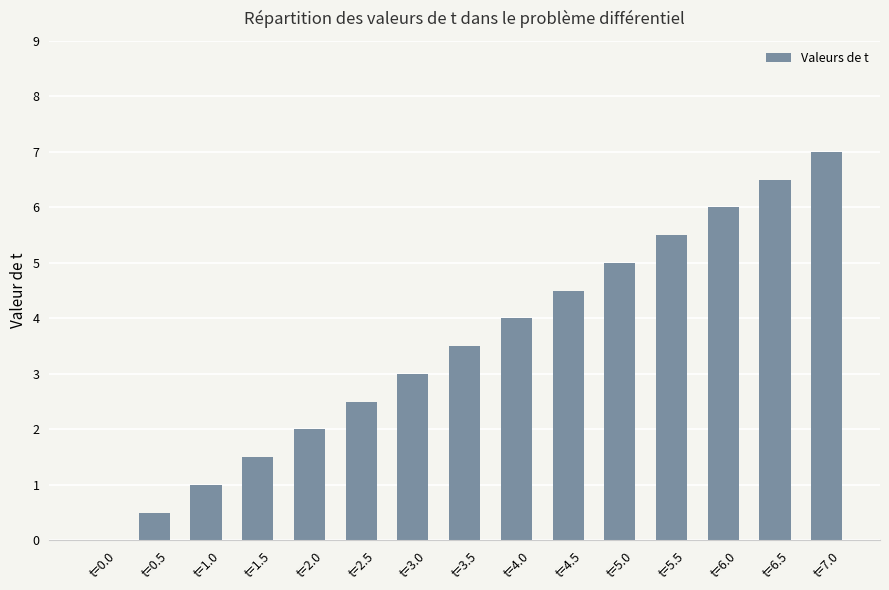

What is the sum of all values?

52.5